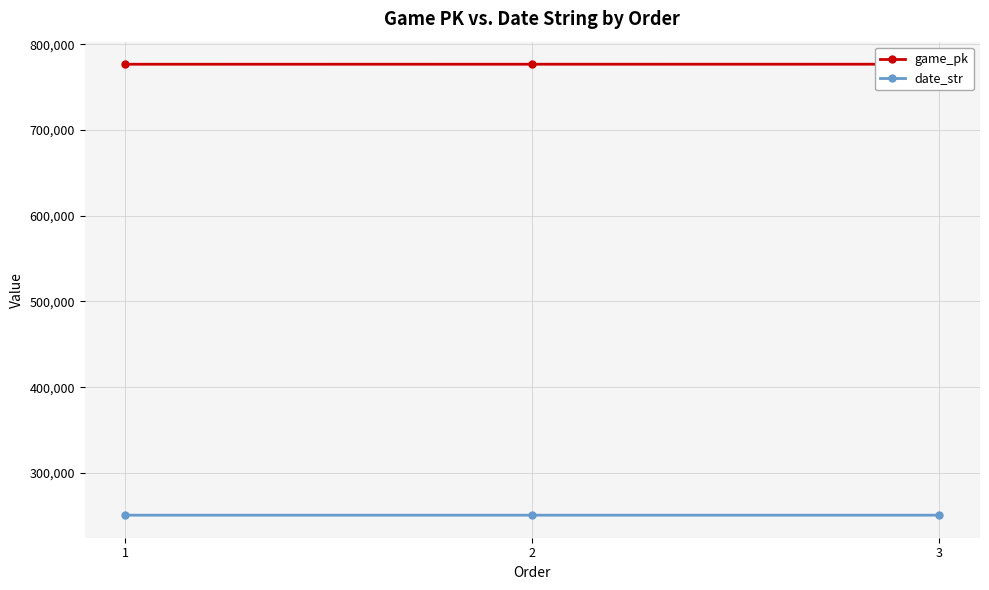

Rank the series by their average value, from highest to lowest.

game_pk, date_str